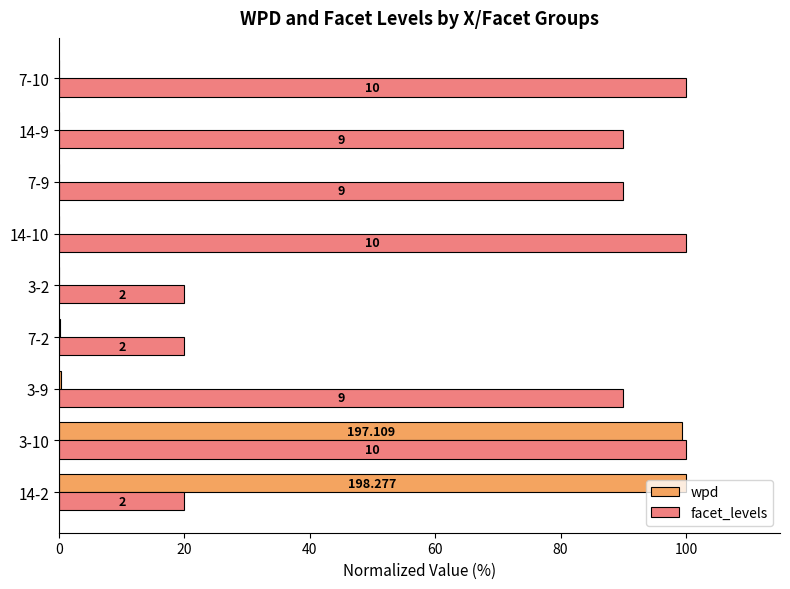

What are all the series names shown in the legend?

wpd, facet_levels